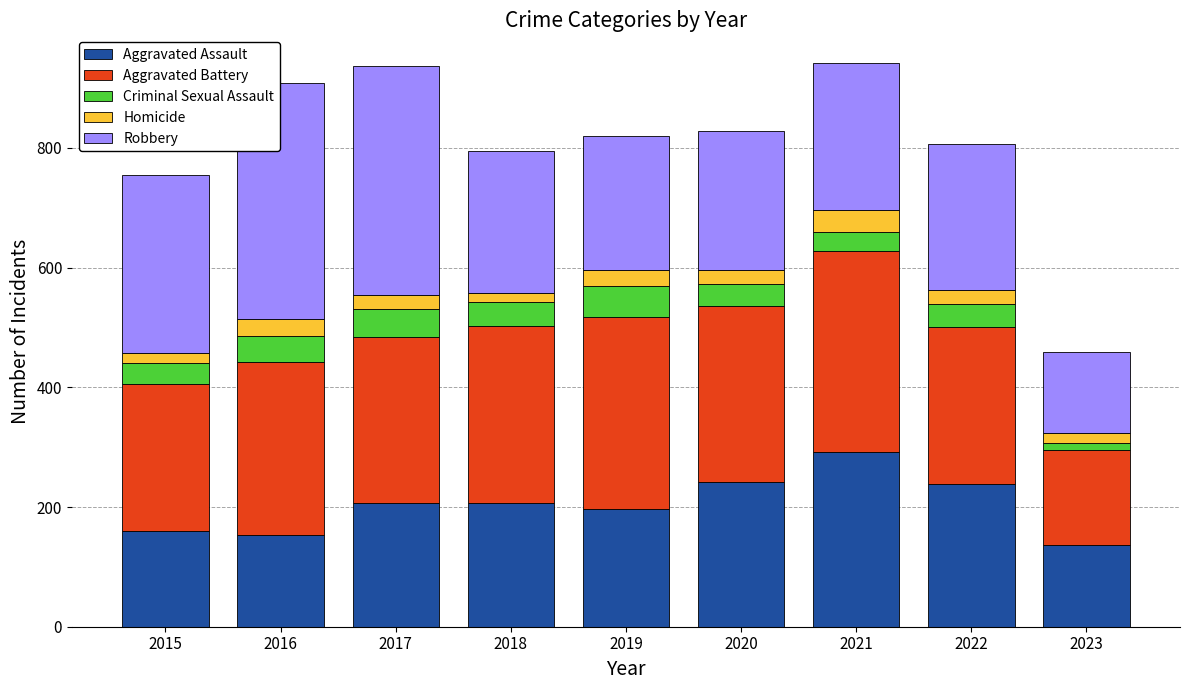

At which label does Aggravated Assault reach its peak?

2021